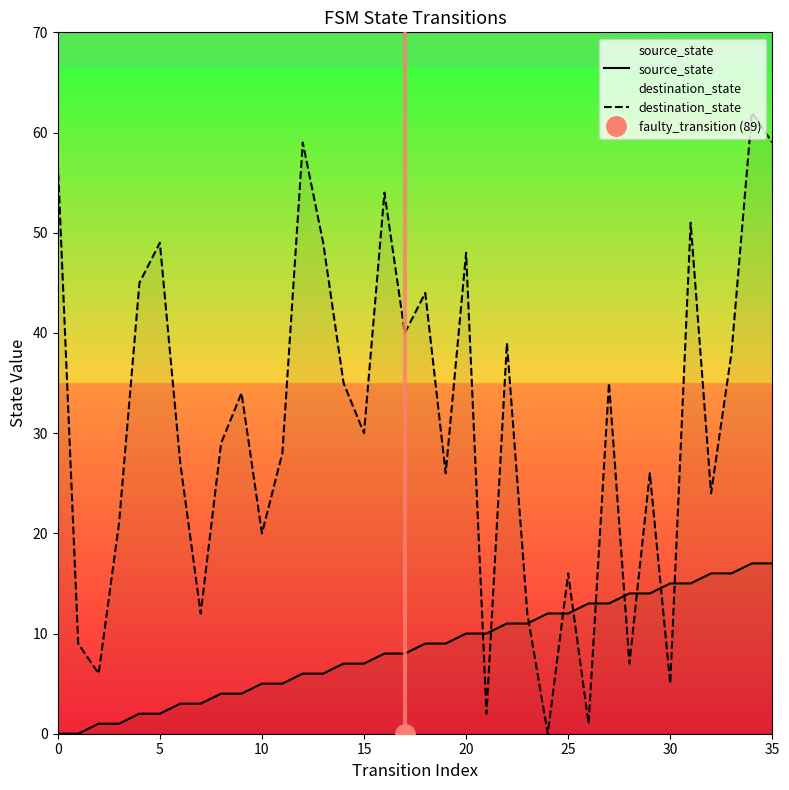

How many data points does each series have?

36